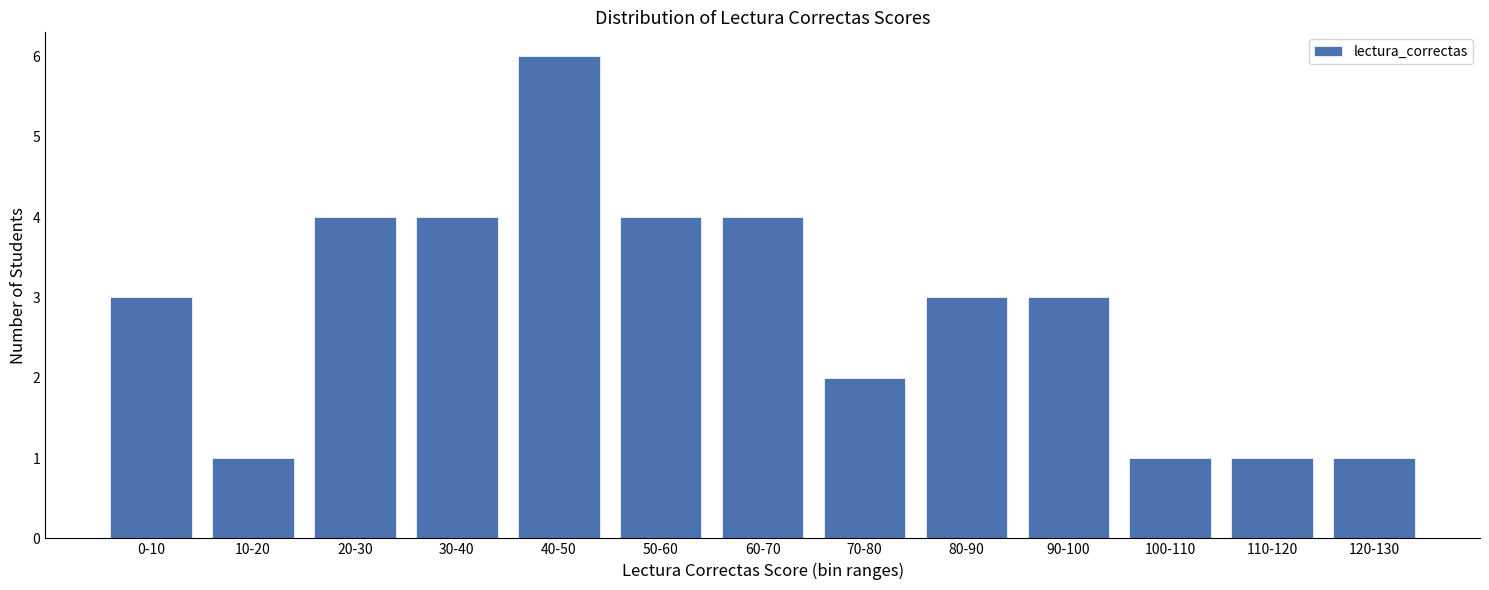

Reading left to right, transcribe all the data shown in this chart.

3	1	4	4	6	4	4	2	3	3	1	1	1